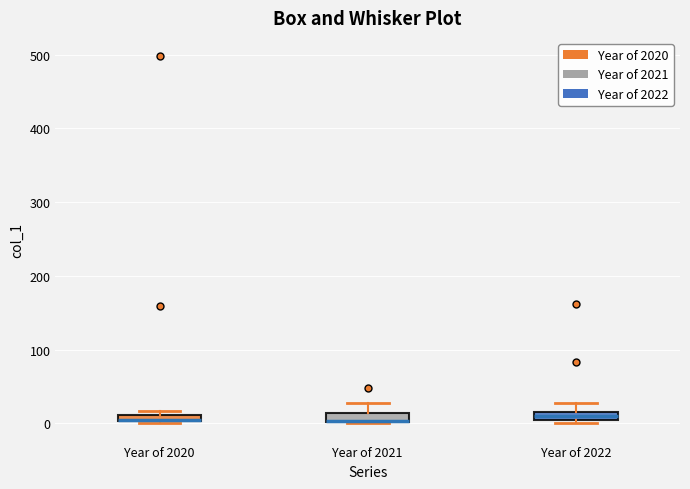

Where is the lower edge of the box for Year of 2020 on the y-axis? The values are not printed on the chart, so give them approximately, as read against the axis.

0